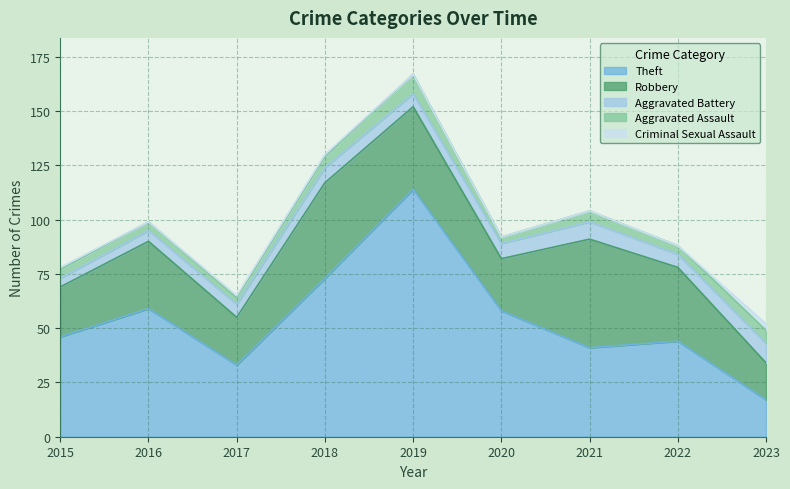

Rank the series at 2021 from highest to lowest value.

Robbery, Theft, Aggravated Battery, Aggravated Assault, Criminal Sexual Assault